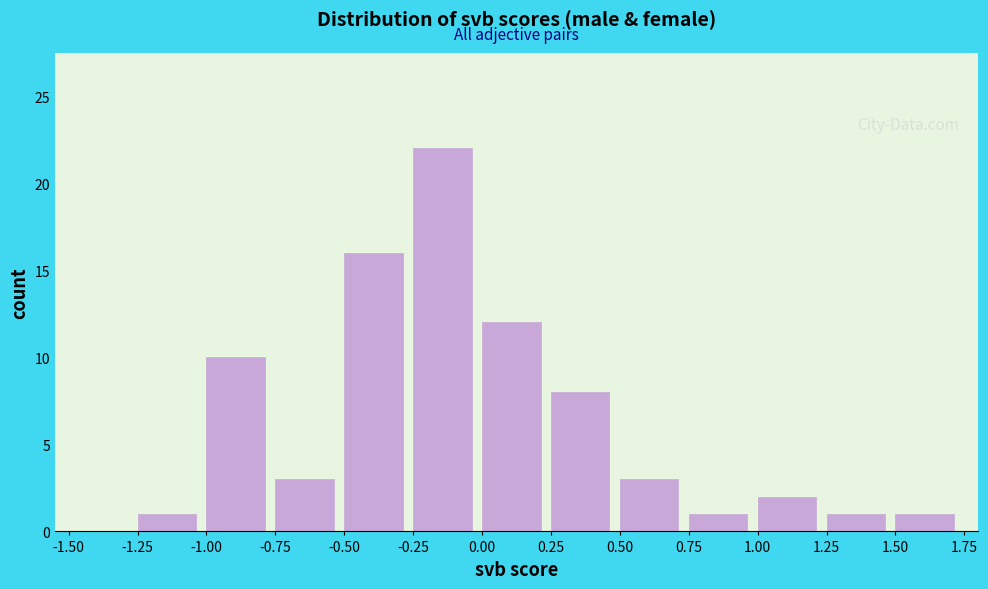

Reading left to right, transcribe this chart: for each bar, give the range it covers on the x-axis and its height. The values are not printed on the chart, so give them approximately, as read against the axis.

-1.50 to -1.25: 0
-1.25 to -1.00: 1
-1.00 to -0.75: 10
-0.75 to -0.50: 3
-0.50 to -0.25: 16
-0.25 to 0.00: 22
0.00 to 0.25: 12
0.25 to 0.50: 8
0.50 to 0.75: 3
0.75 to 1.00: 1
1.00 to 1.25: 2
1.25 to 1.50: 1
1.50 to 1.75: 1